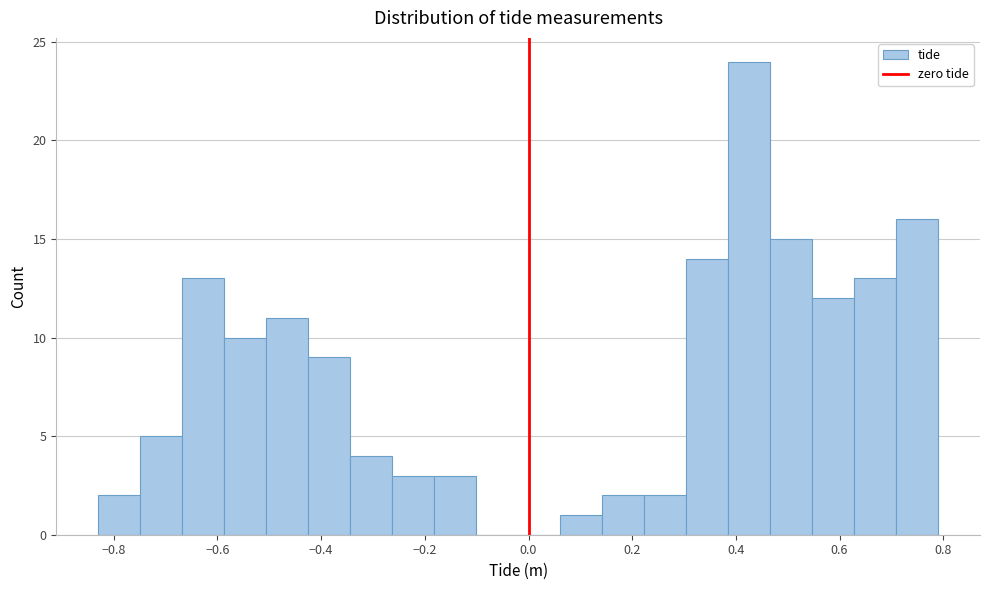

How tall is the bar that spans -0.66 to -0.58 on the x-axis? Neither the bar edges nor the heights are printed on the chart, so give them approximately, as read against the axes.

13